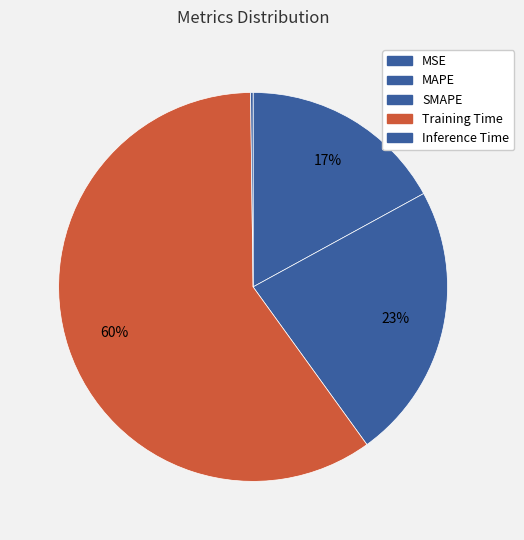

To the nearest percent, what percentage of the pie is Training Time?

60%